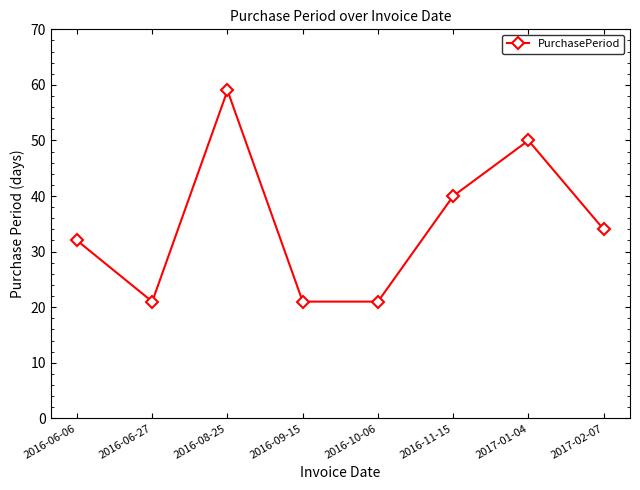

What position from the left is 2016-06-27?

2